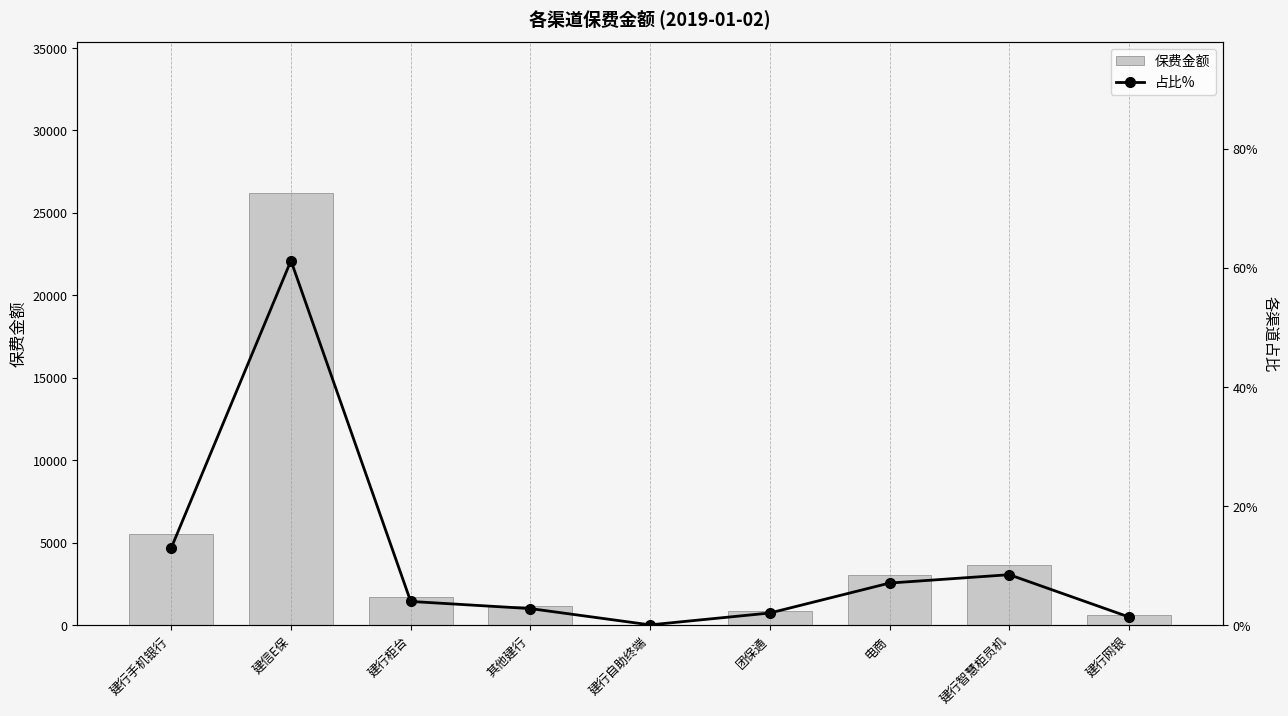

What is the sum of the 占比% values at 建行自助终端 and 建信E保?

61.3